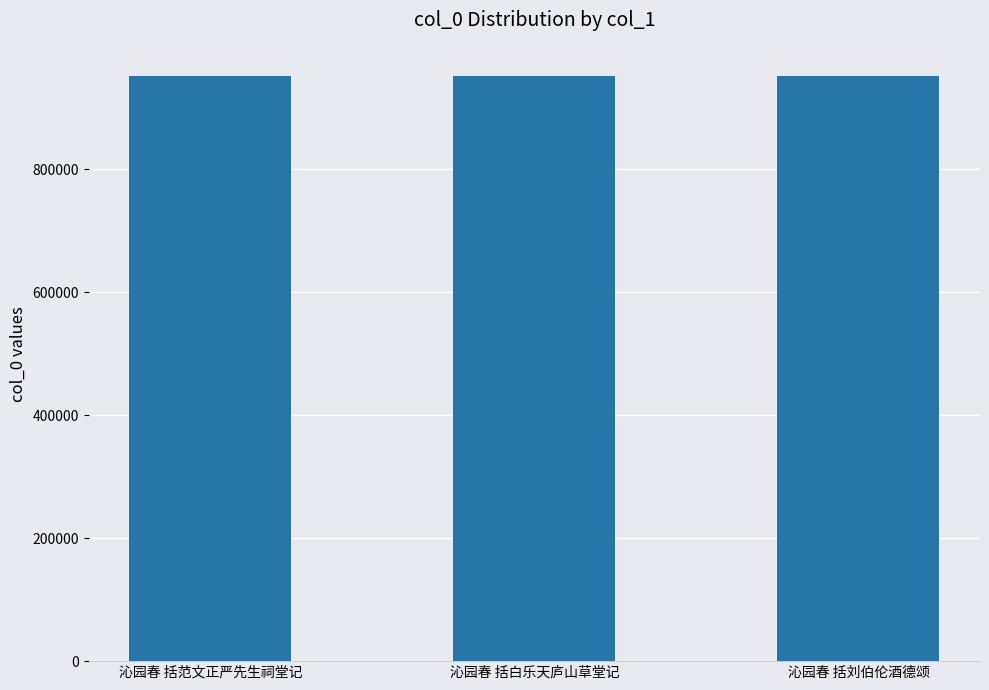

Are the bars horizontal?

No